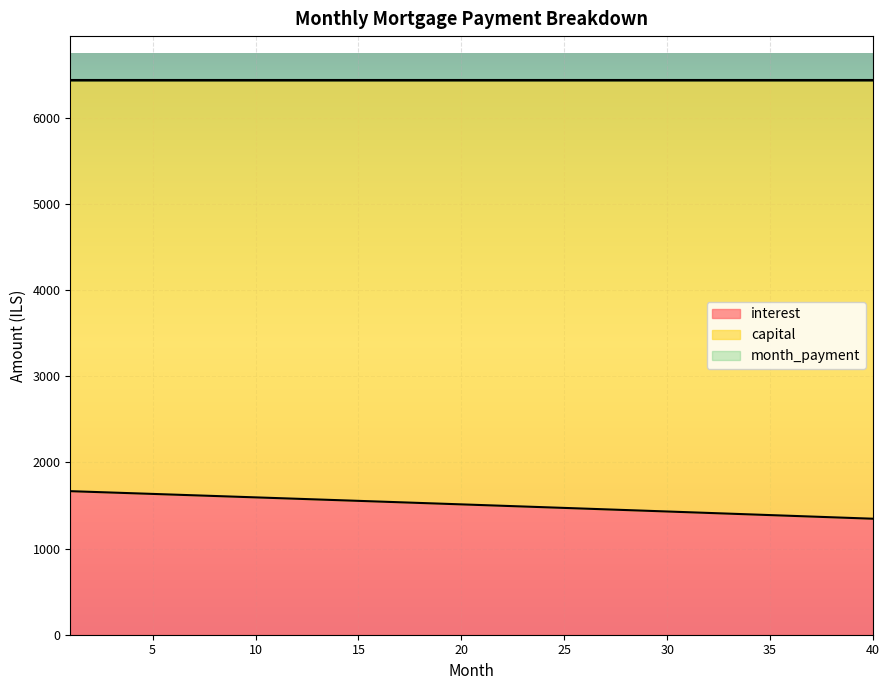

Is the value of capital at 39 greater than the value of month_payment at 28?

No